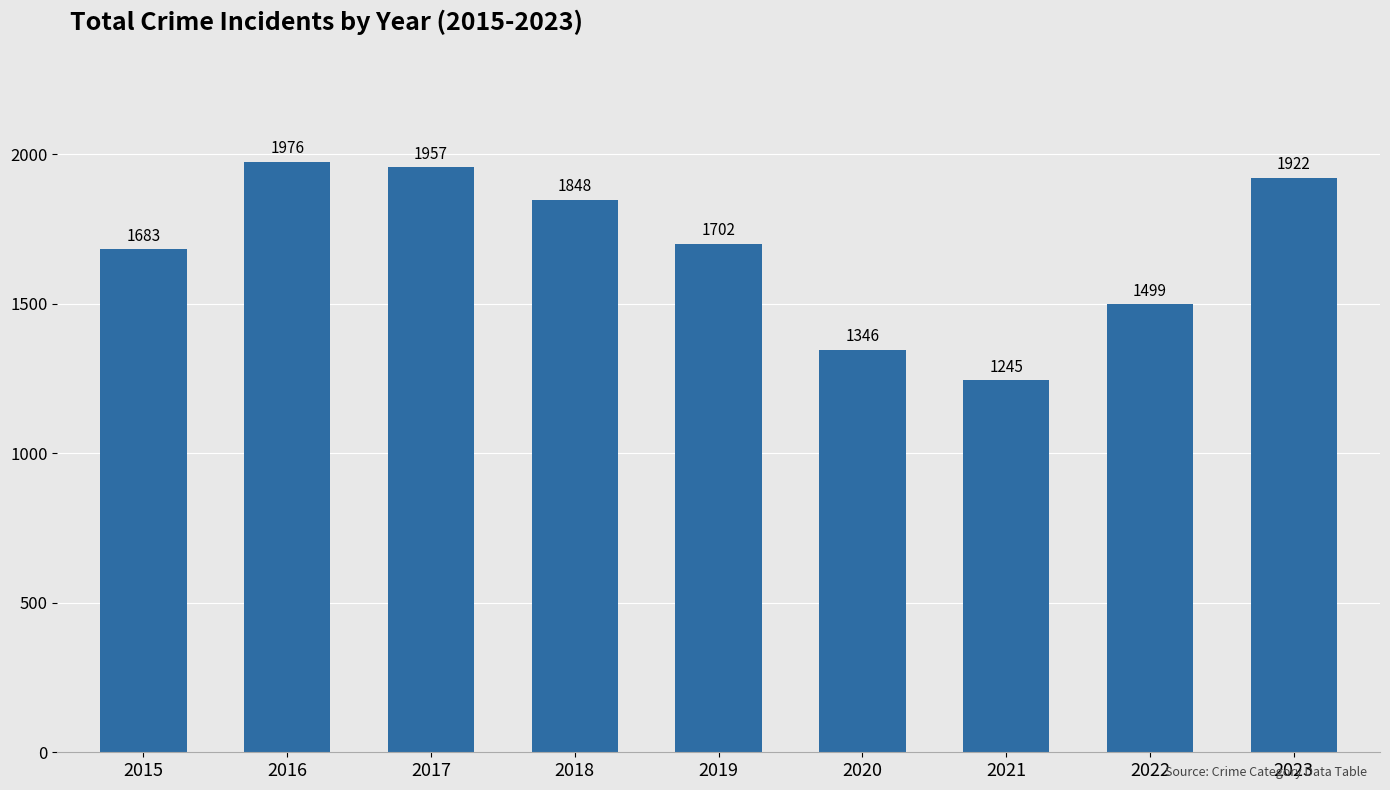

What is the minimum value shown in the chart?

1245